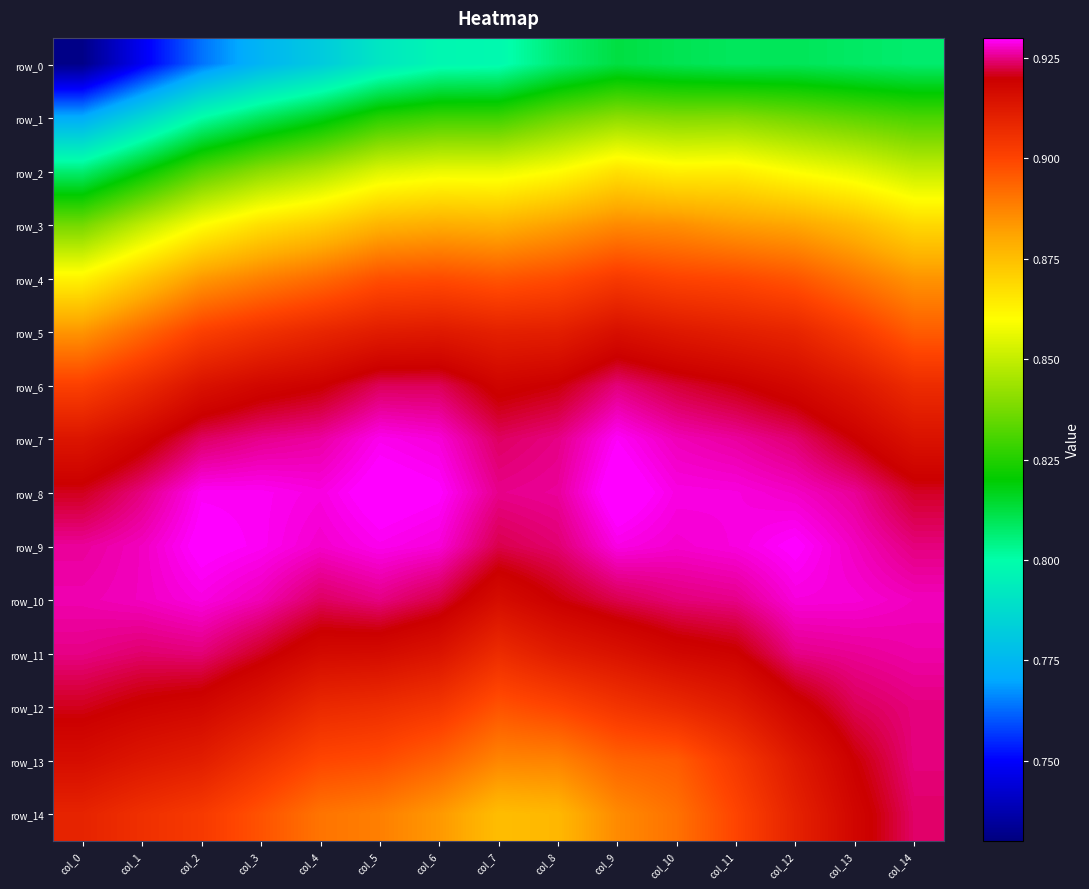

Which has a higher value, col_12 or col_11?

col_12